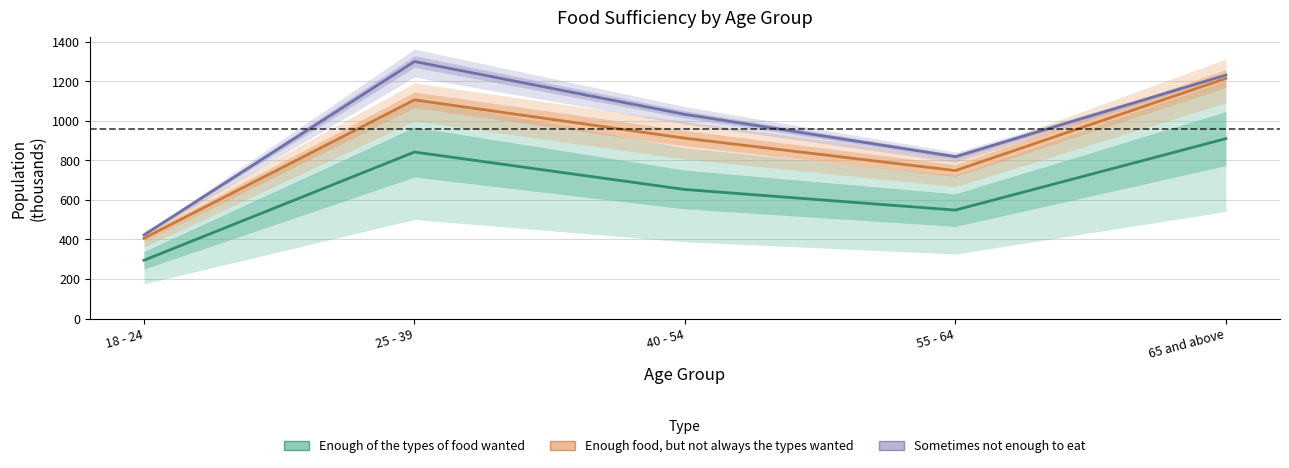

What is the difference between the maximum and minimum values in the Enough of the types of food wanted series?

615.0